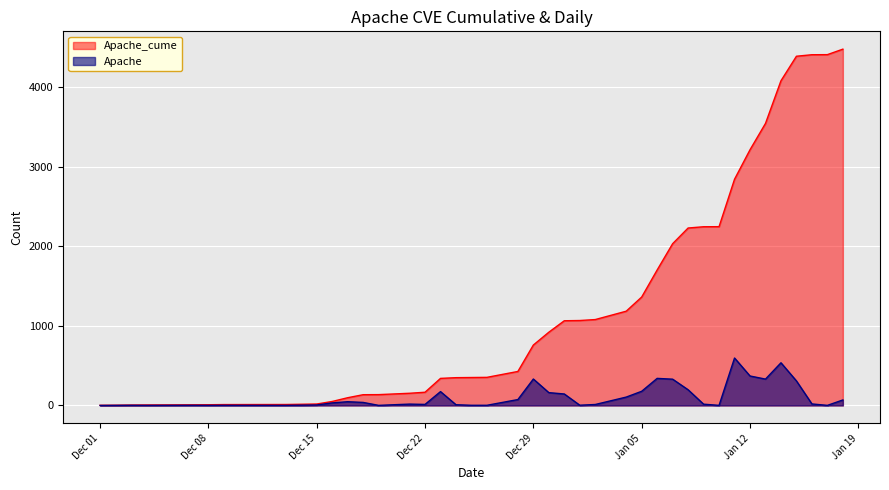

What position from the right is 2020-12-30?

19